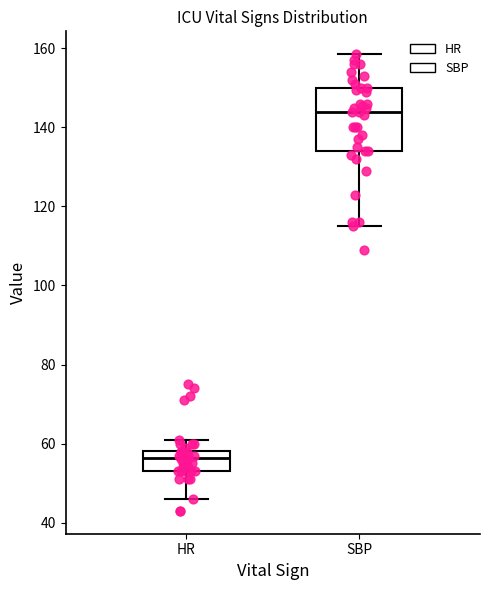

Comparing the boxes themselves (not the whiskers), which one is the tallest?

SBP